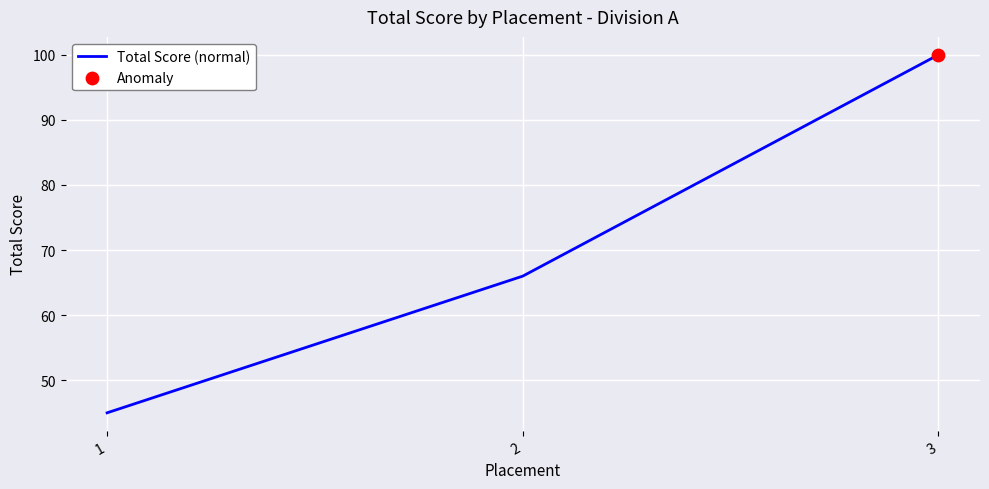

Between 3 and 1, which is larger?

3